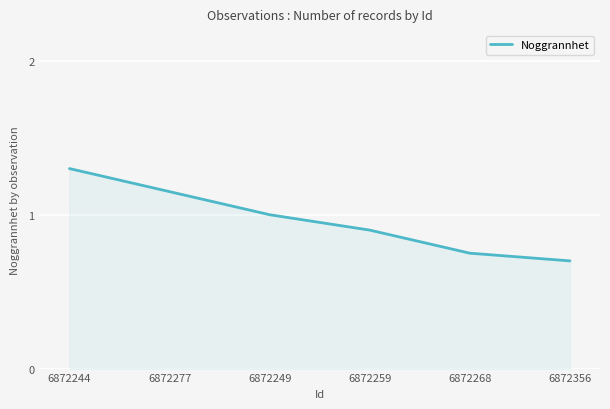

Rank the categories by value from lowest to highest.

6872356, 6872268, 6872259, 6872249, 6872277, 6872244